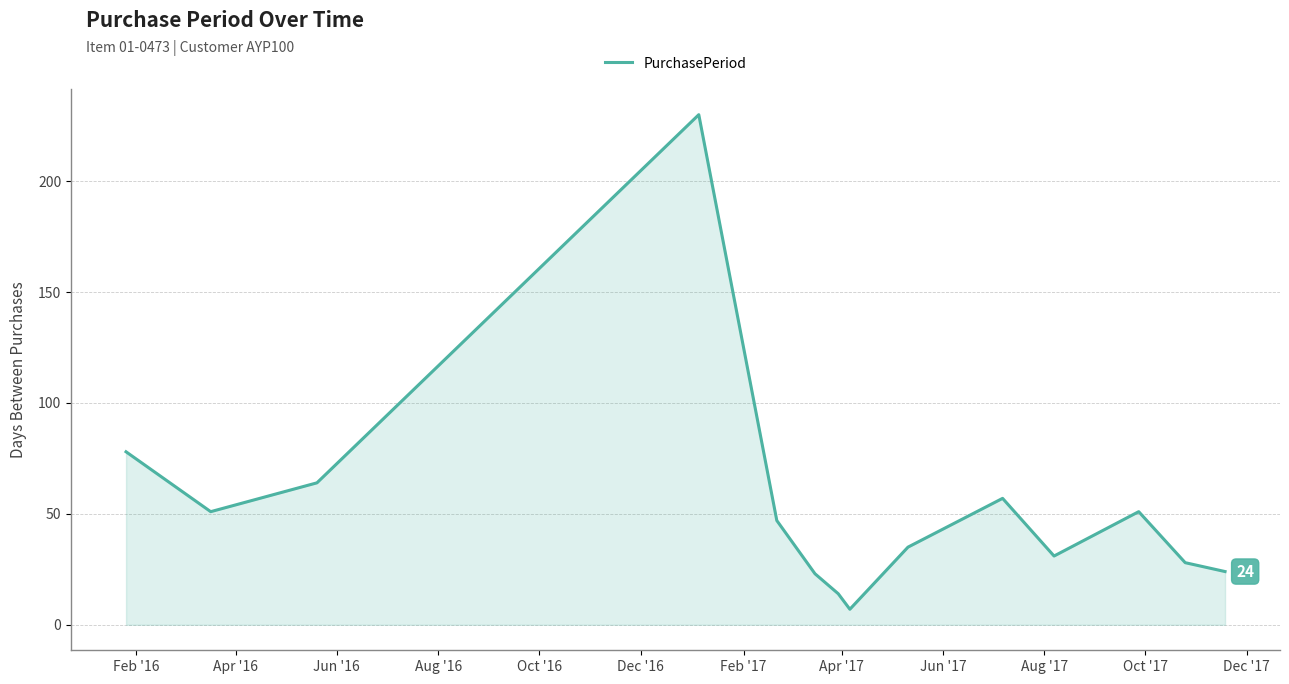

True or false: the data has more than 2 interior local peaks.

True